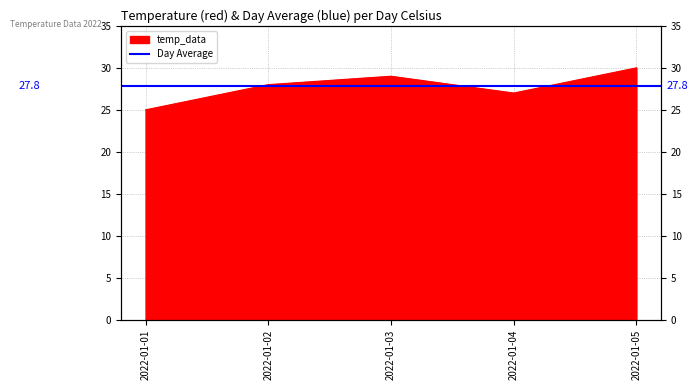

Is it true that the value at 2022-01-03 is 29?

True